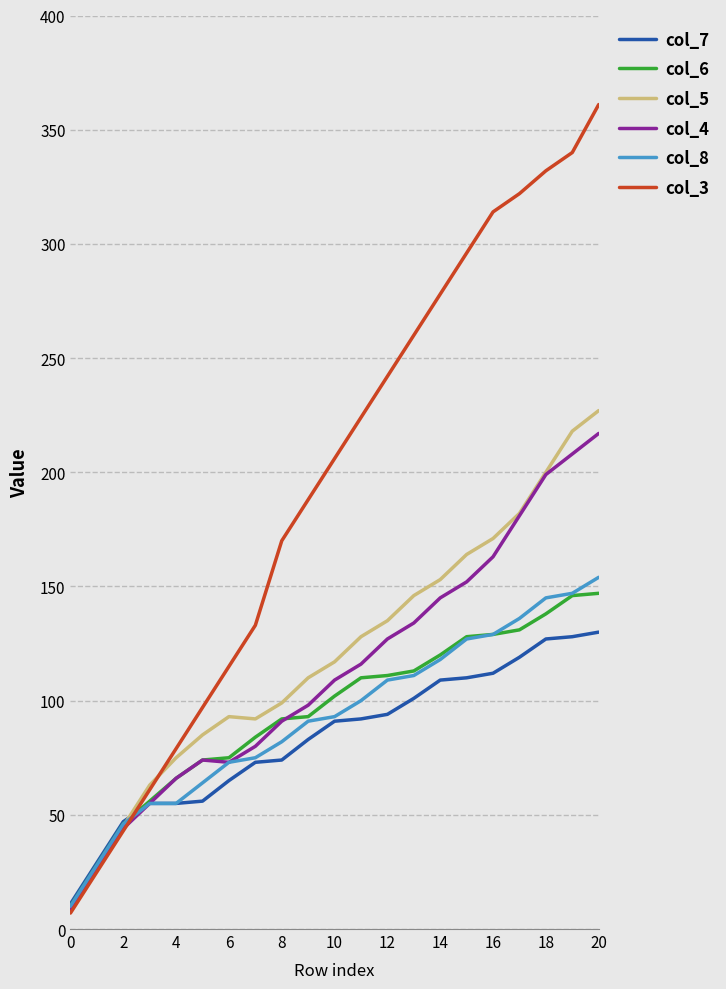

Which series has the largest range (max minus min)?

col_3